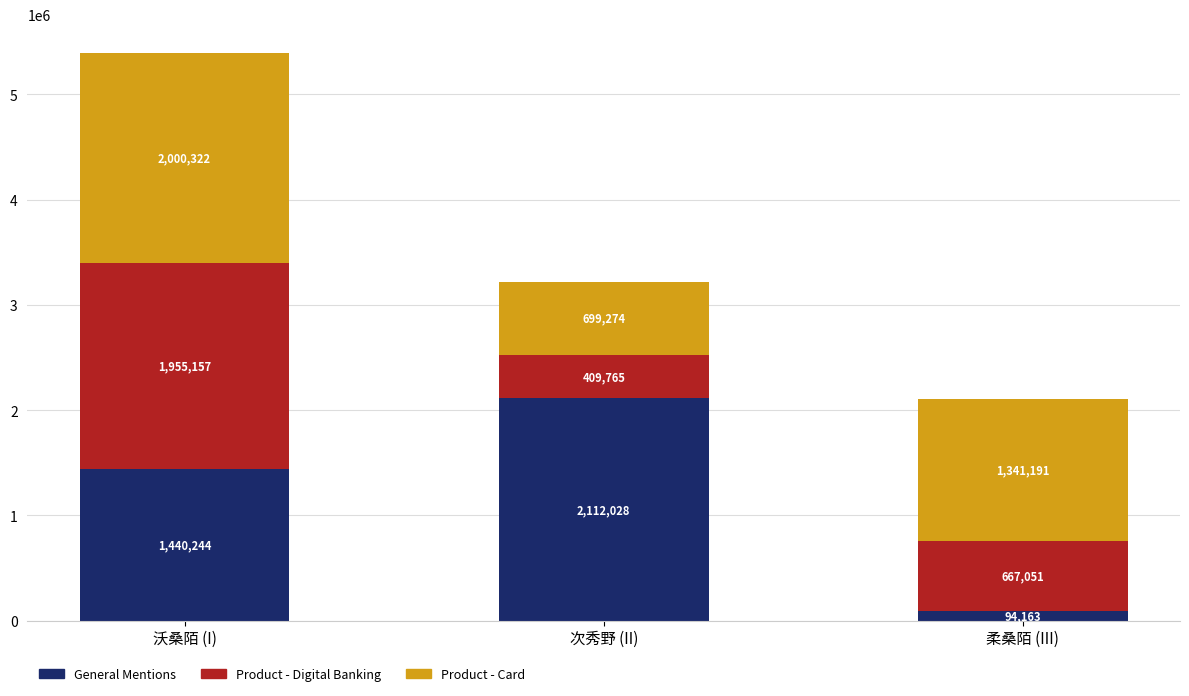

What is the highest value of the General Mentions series?

2112028